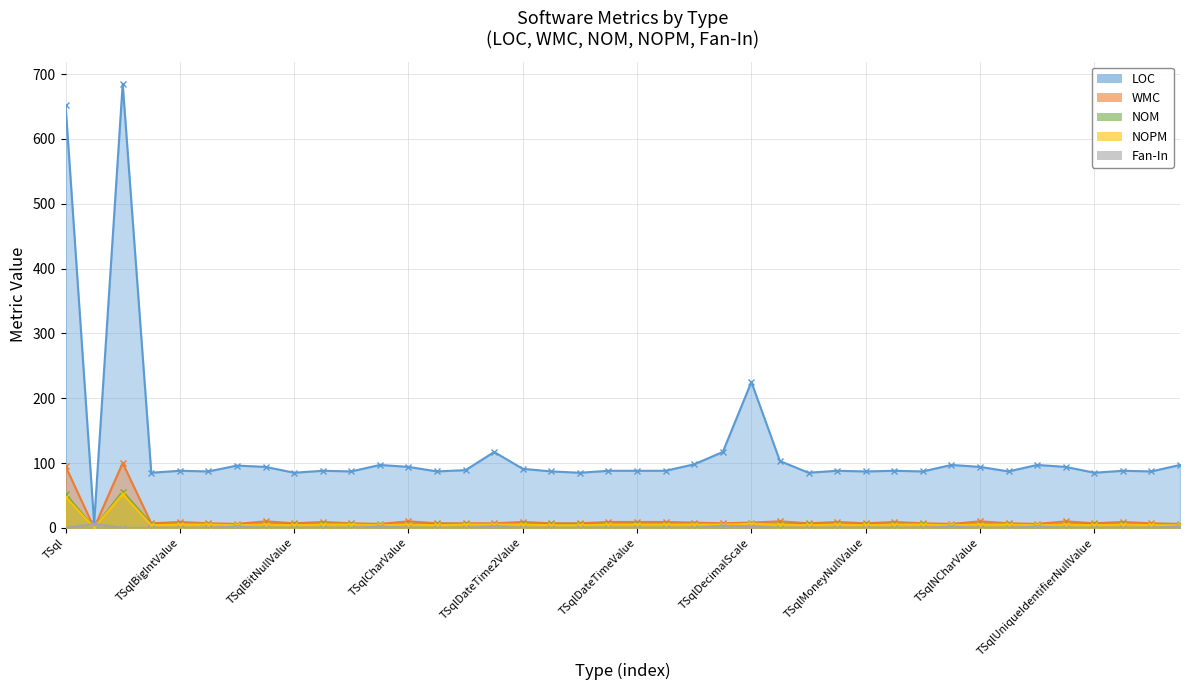

At which category is the sum across all series the highest?

SqlClientSyntax